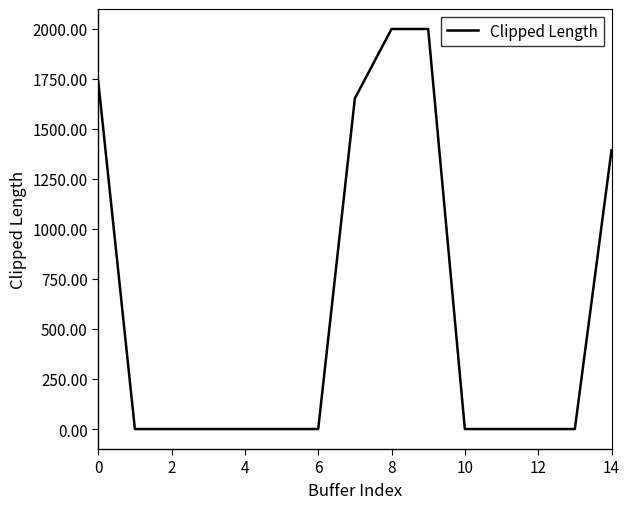

What is the difference between the maximum and minimum values?

1997.7